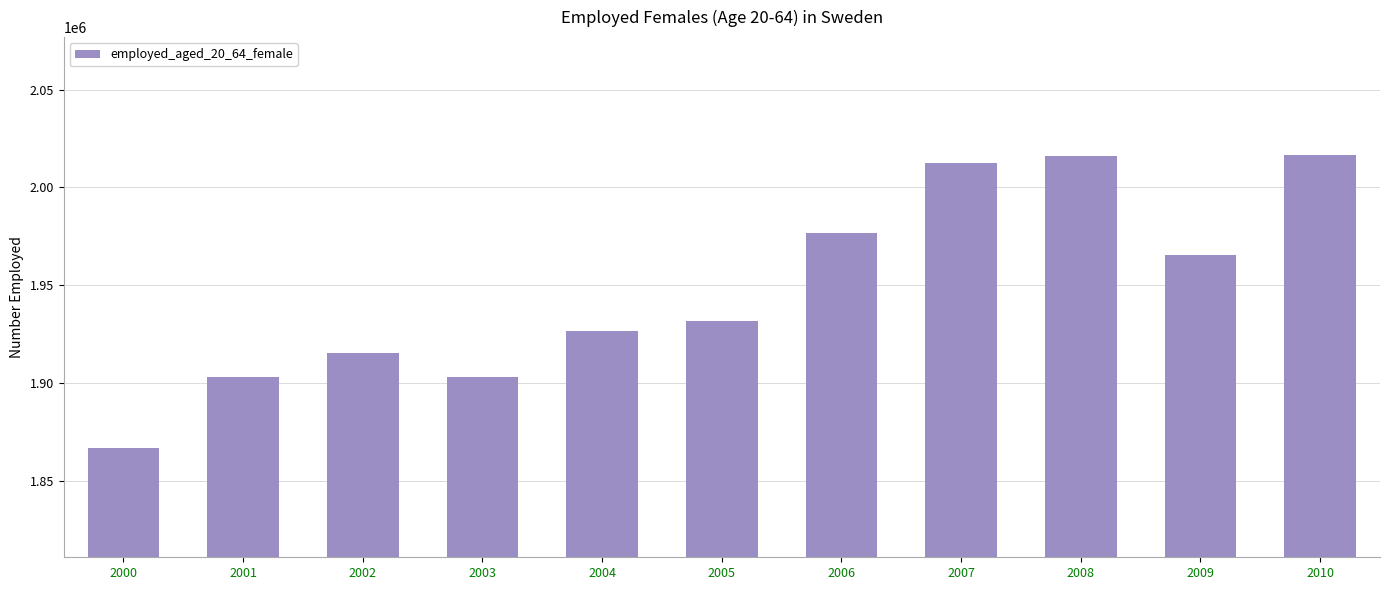

What is the sum of all values?

21433727